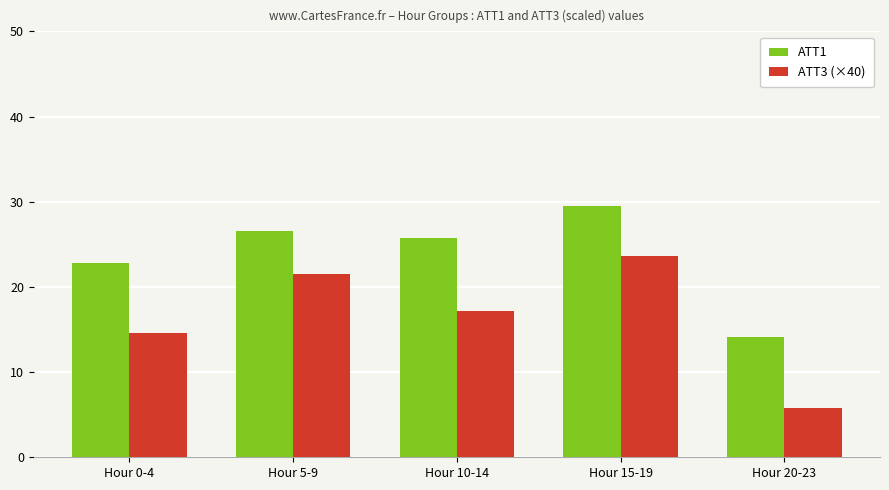

What is the label of the 1st bar from the right?

Hour 20-23